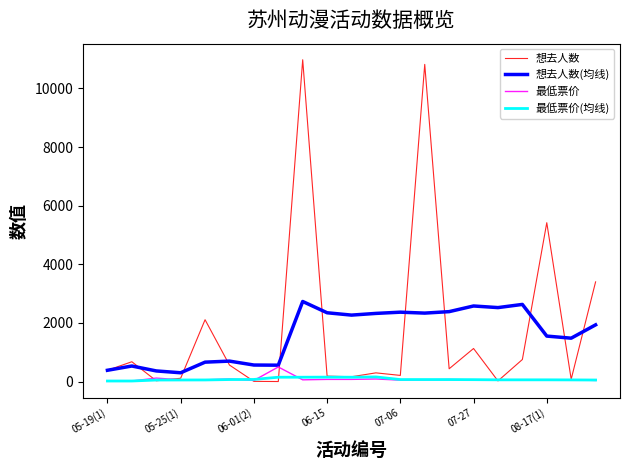

What is the maximum value shown in the chart?

10976.0